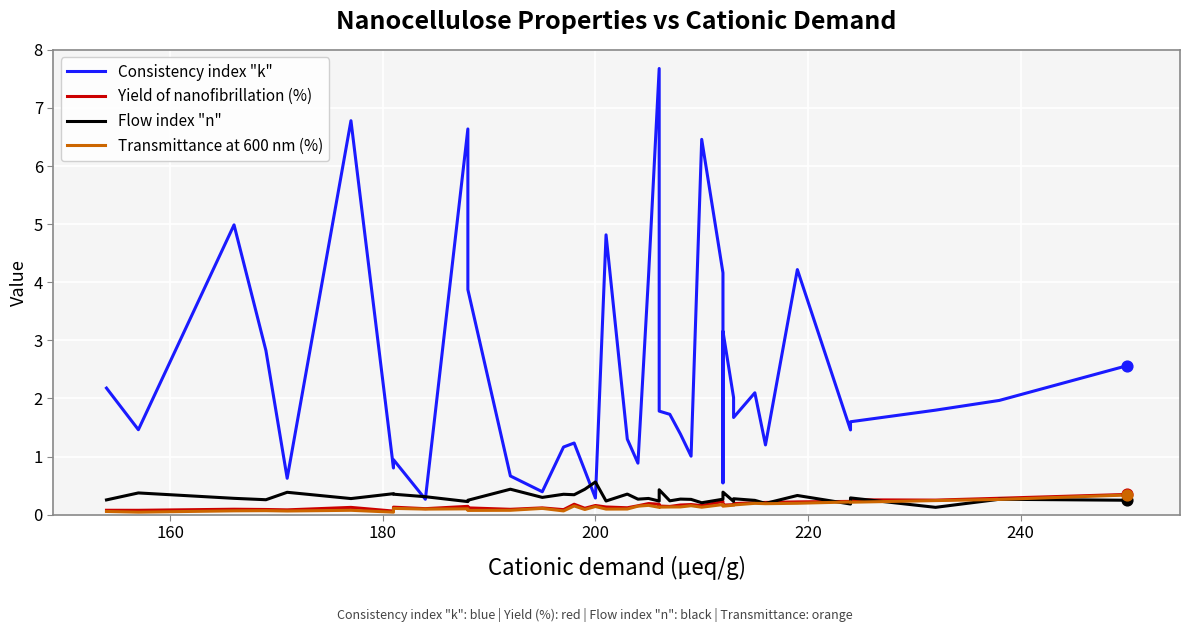

At how many categories does at least one series exceed 0?

40